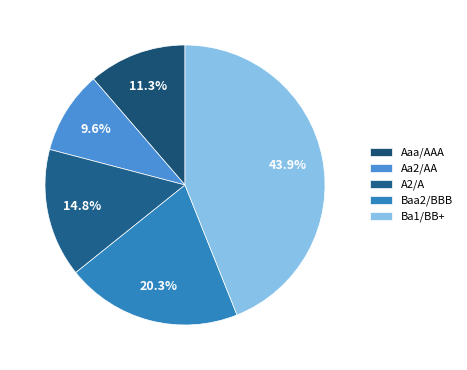

How many slices are in this pie chart?

5